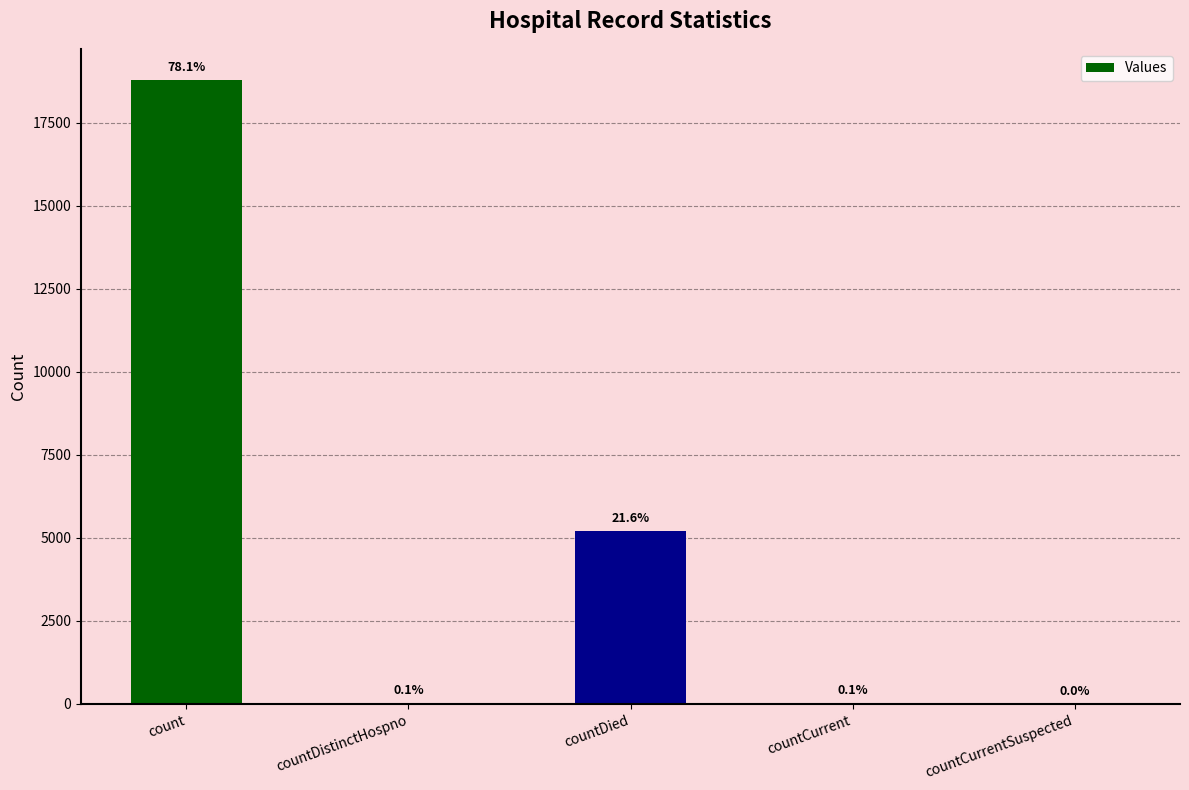

What is the difference between the second highest and second lowest values?

5180